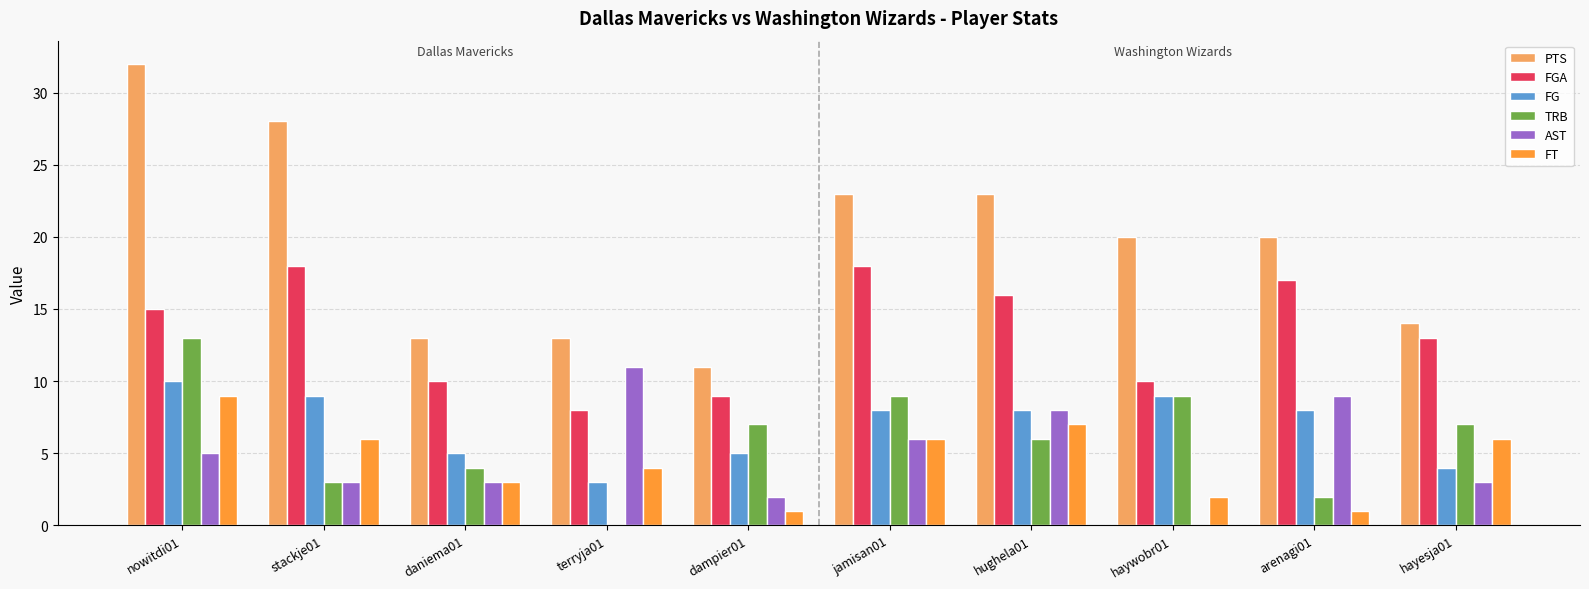

At which label is TRB closest to 6?

hughela01